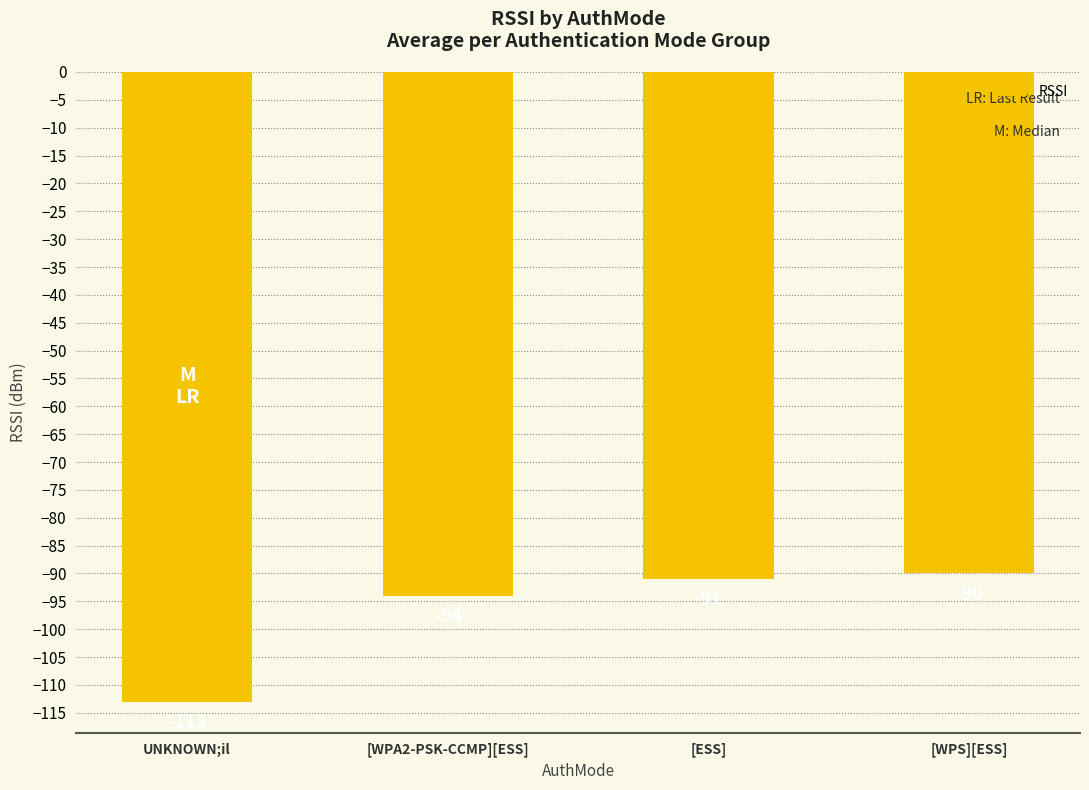

The chart shows a value of -91 at [ESS]. True or false?

True